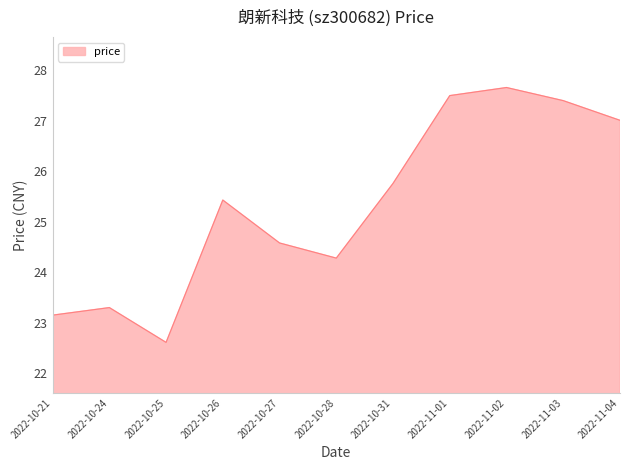

List the labels in order of value, smallest first.

2022-10-25, 2022-10-21, 2022-10-24, 2022-10-28, 2022-10-27, 2022-10-26, 2022-10-31, 2022-11-04, 2022-11-03, 2022-11-01, 2022-11-02